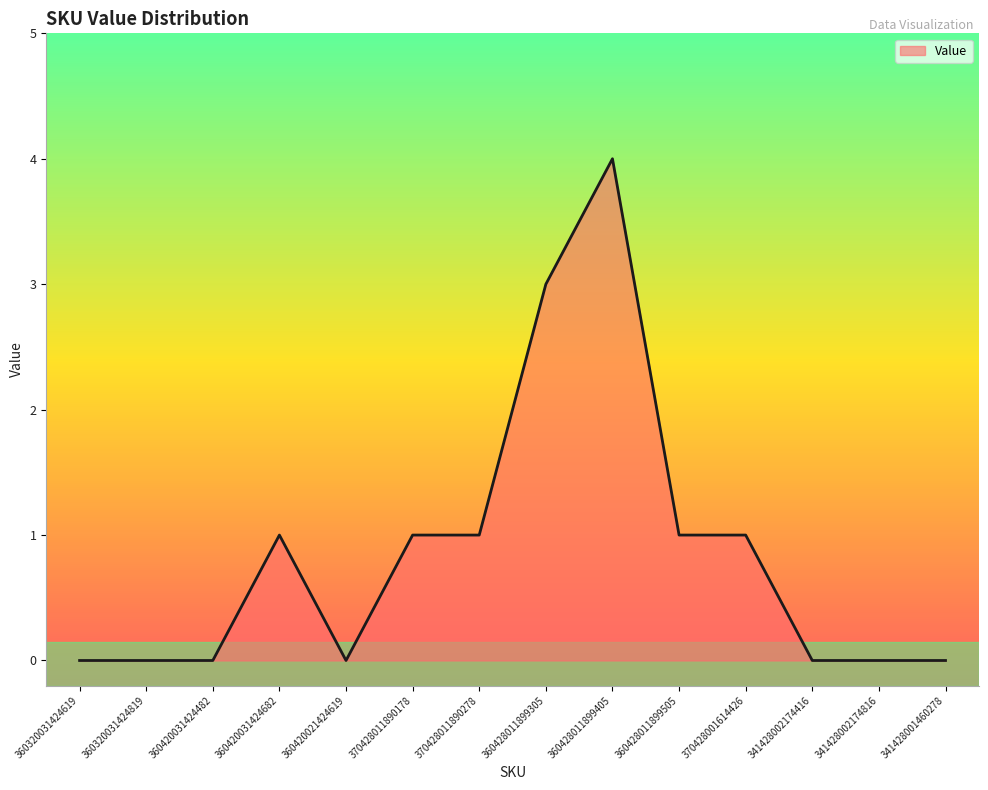

What position from the left is 360320031424819?

2